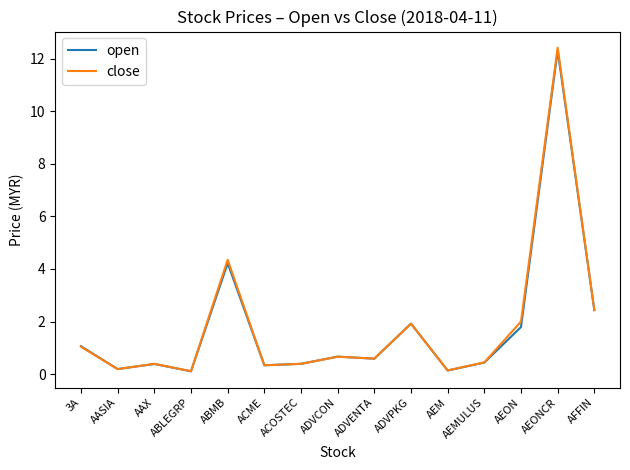

At which label is open closest to 6?

ABMB